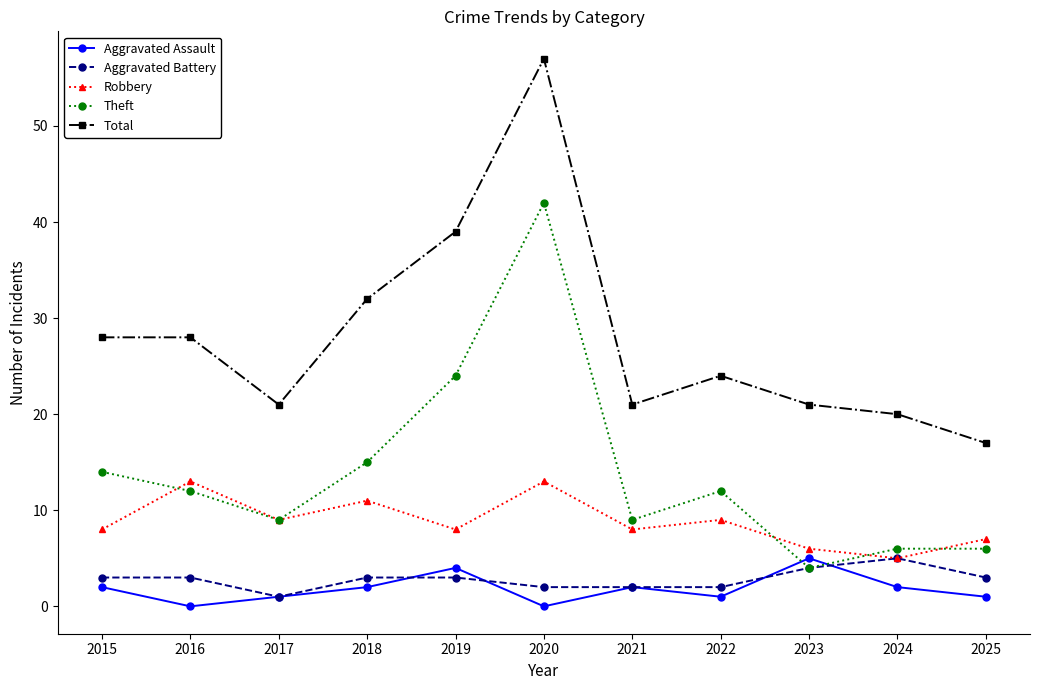

How many lines are shown in the chart?

5